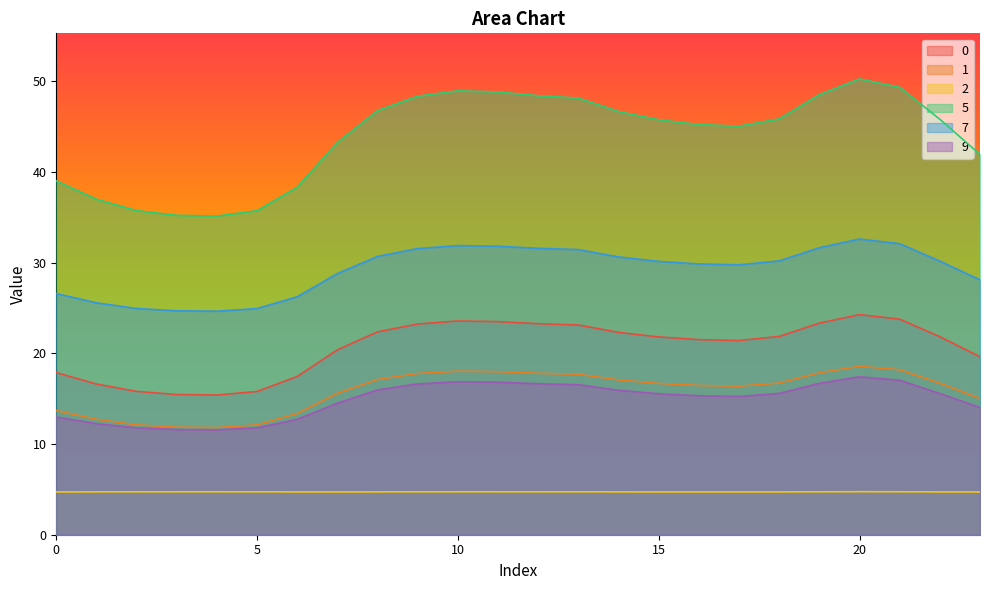

At which label is 7 closest to 28?

23